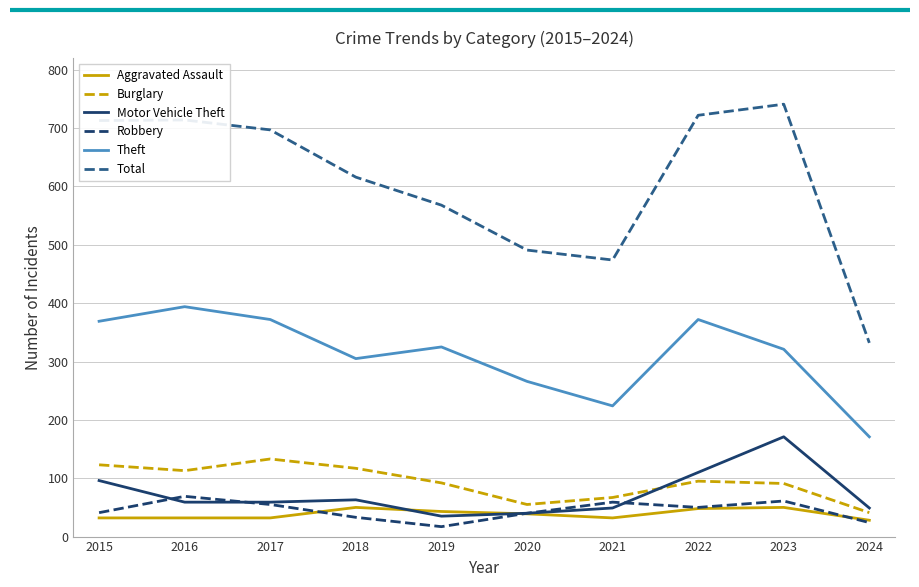

After their last crossing, which series has the higher values: Aggravated Assault or Motor Vehicle Theft?

Motor Vehicle Theft